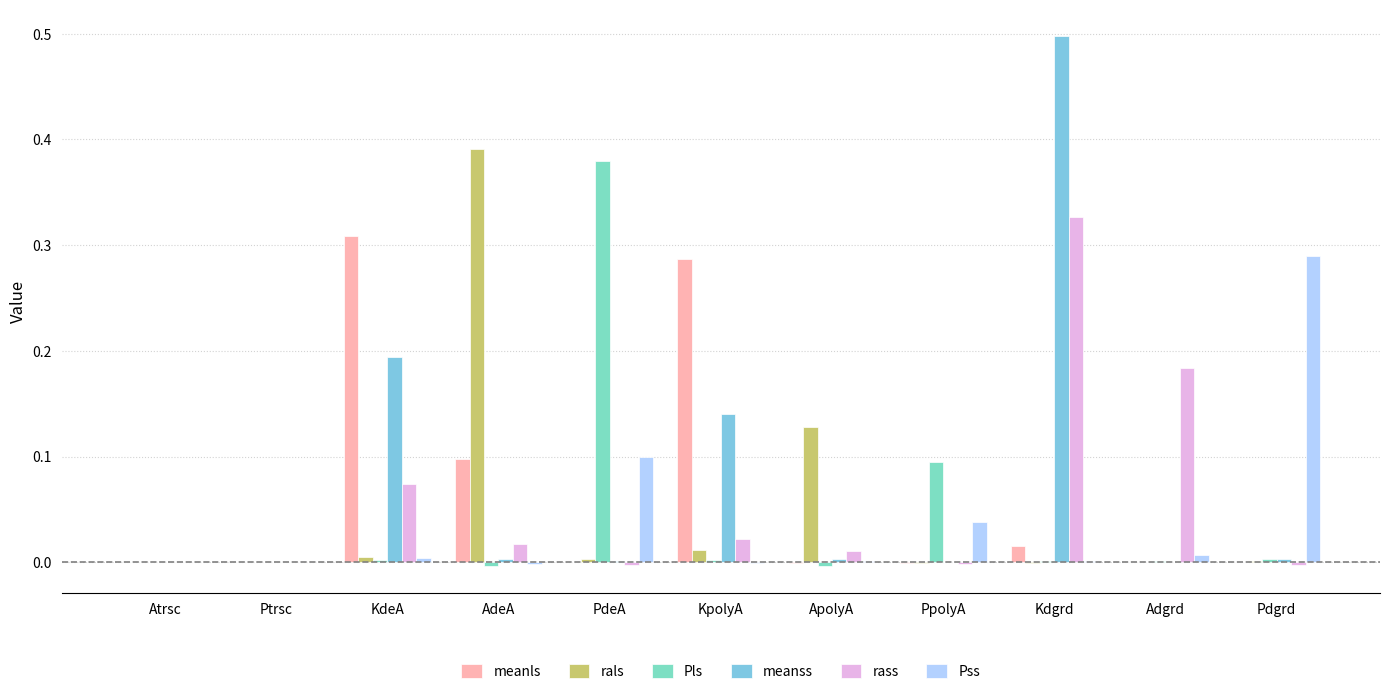

Which series has the largest total across all categories?

meanss